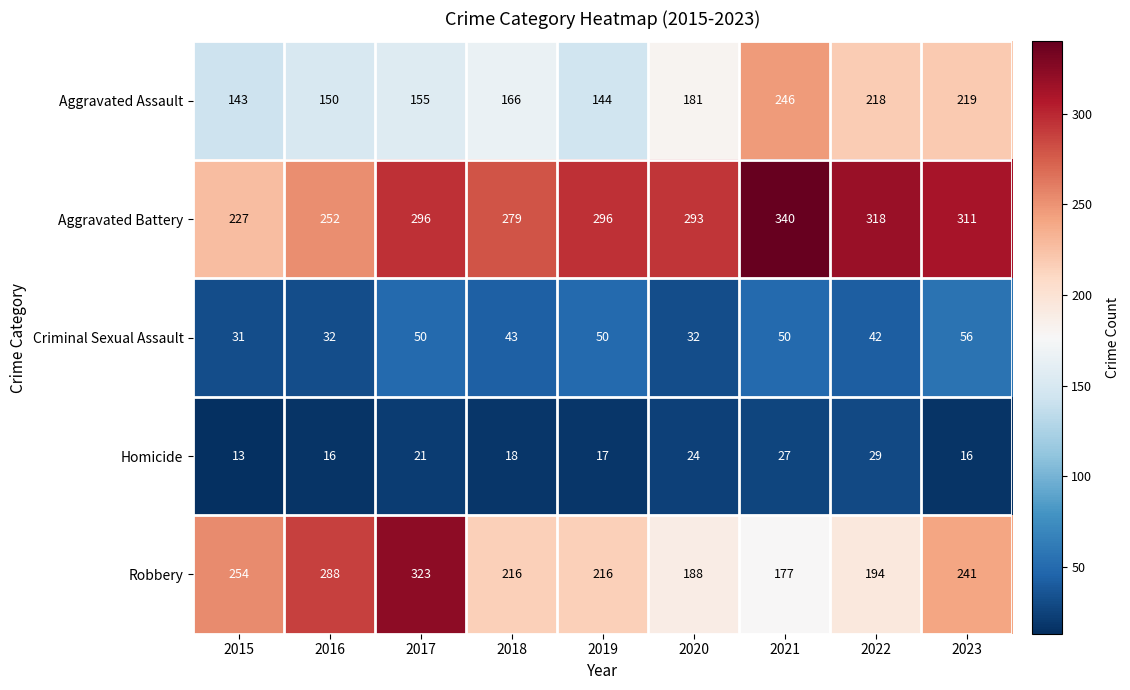

Which series has the widest spread of values?

Robbery